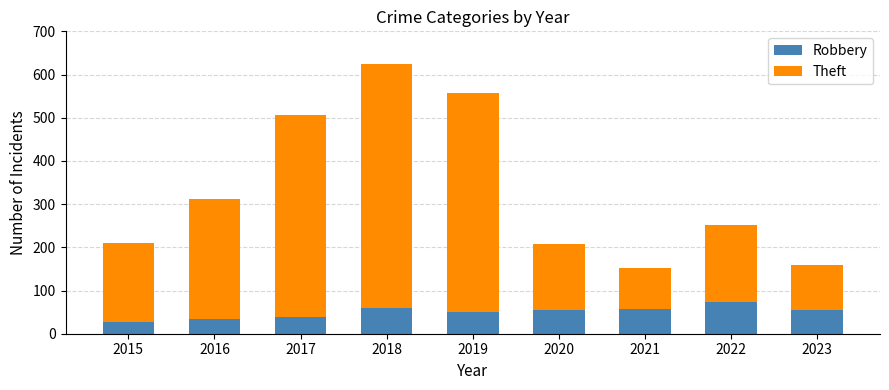

The Robbery series shows 29 at 2022. True or false?

False